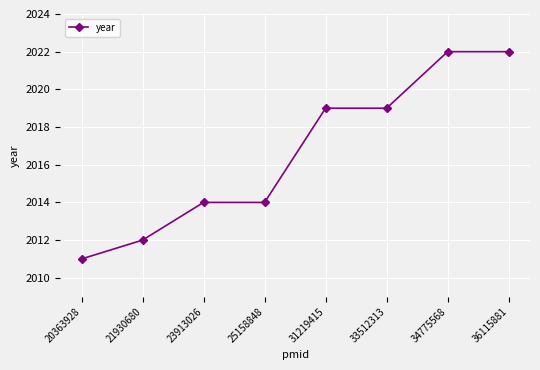

Which category has the lowest value across all series?

20363928